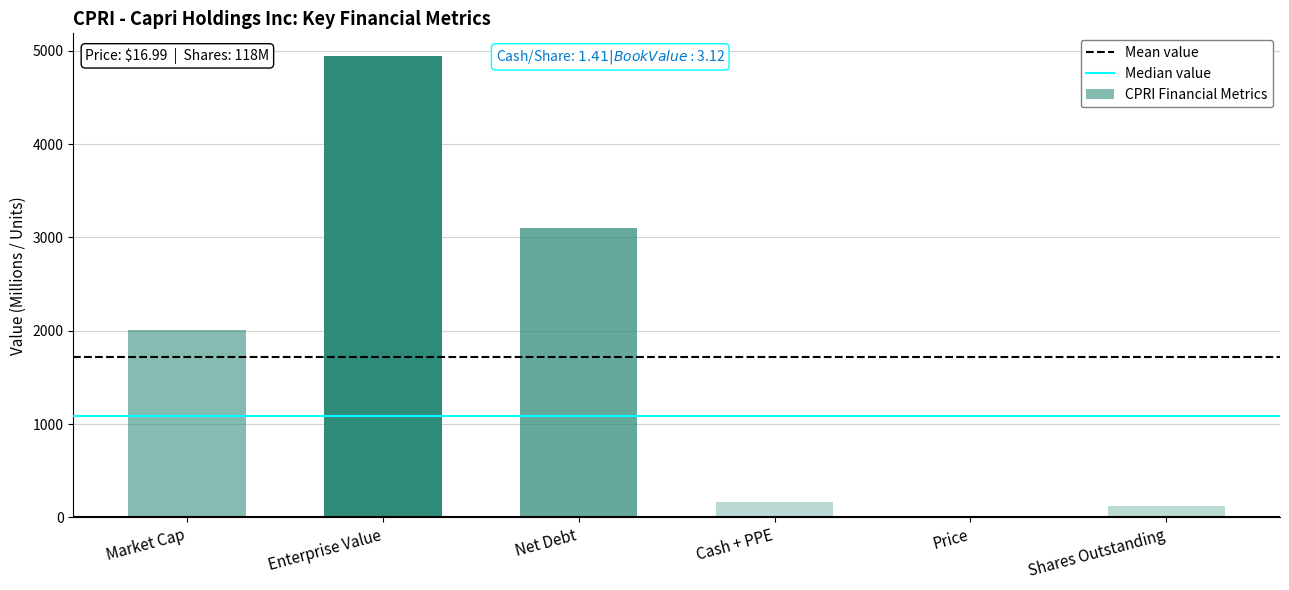

Approximately how many times larger is the value at Cash + PPE compared to Net Debt?

0.1